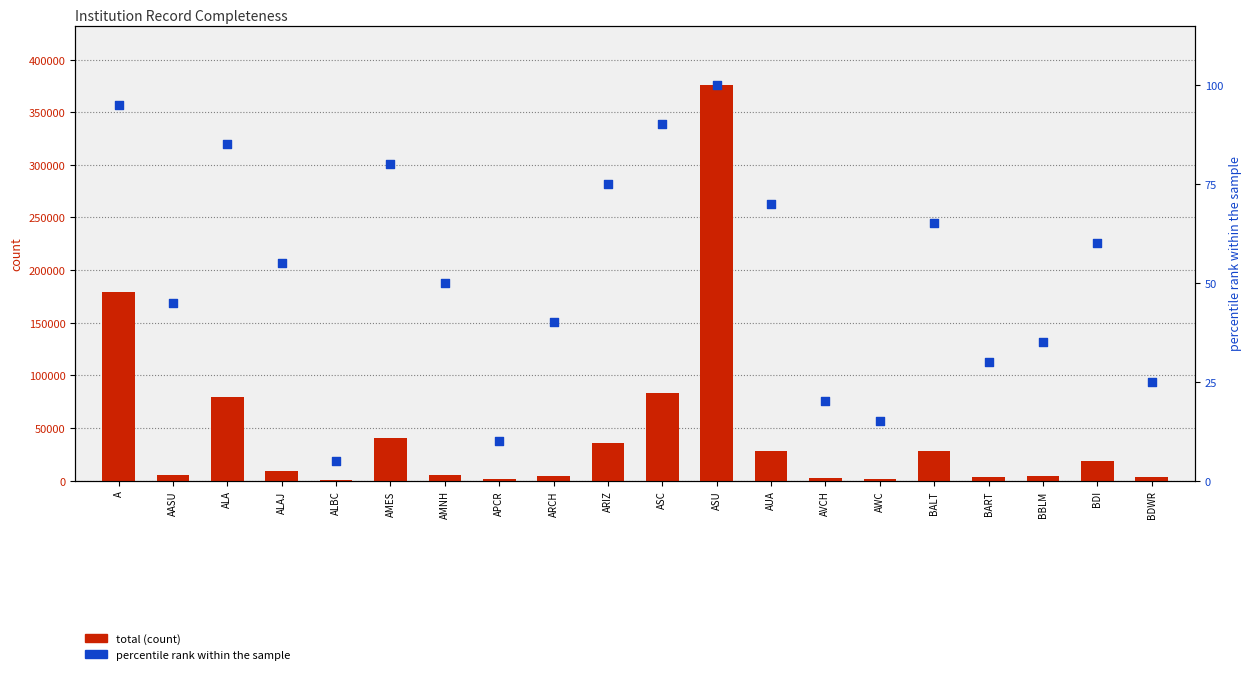

Which series reaches the minimum Y coordinate?

percentile rank within the sample